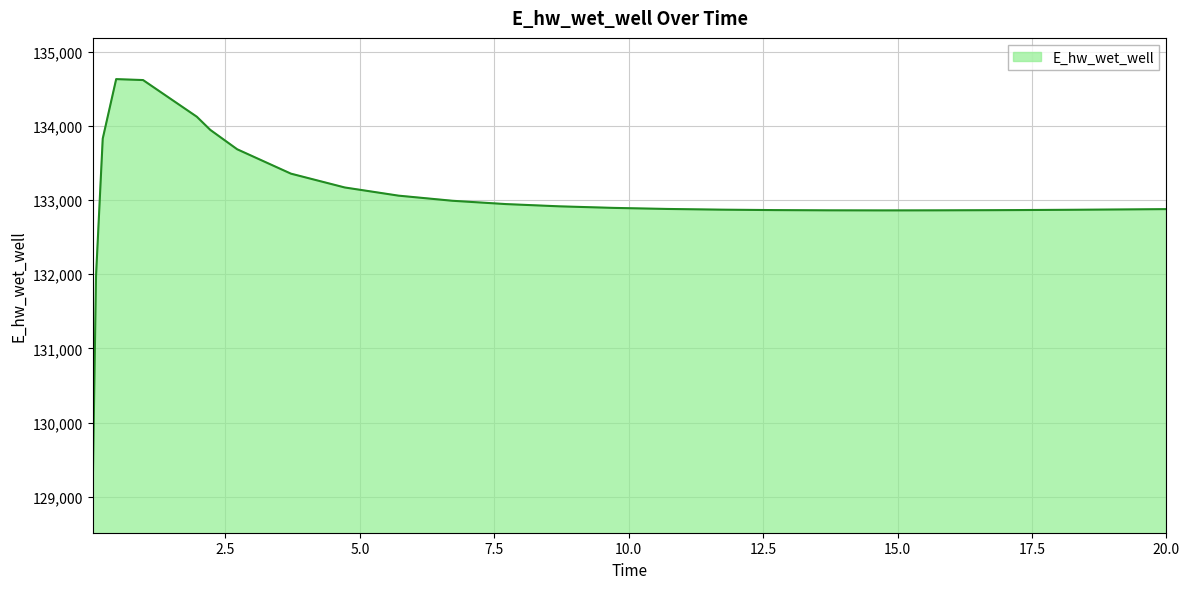

What is the smallest value displayed?

129070.4